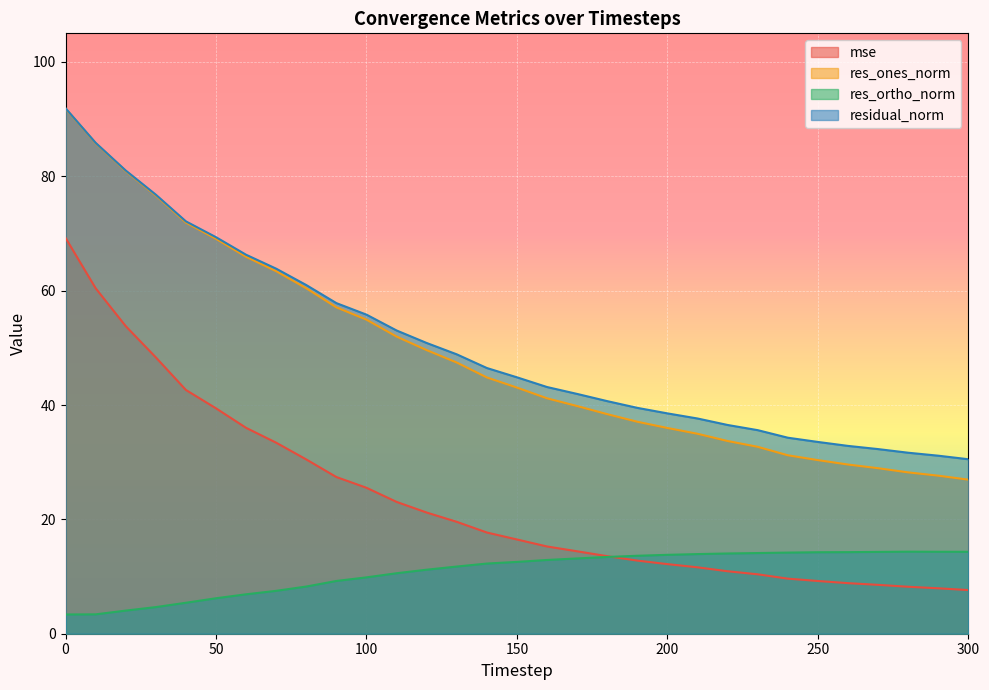

Which category has the lowest value in the mse series?

300